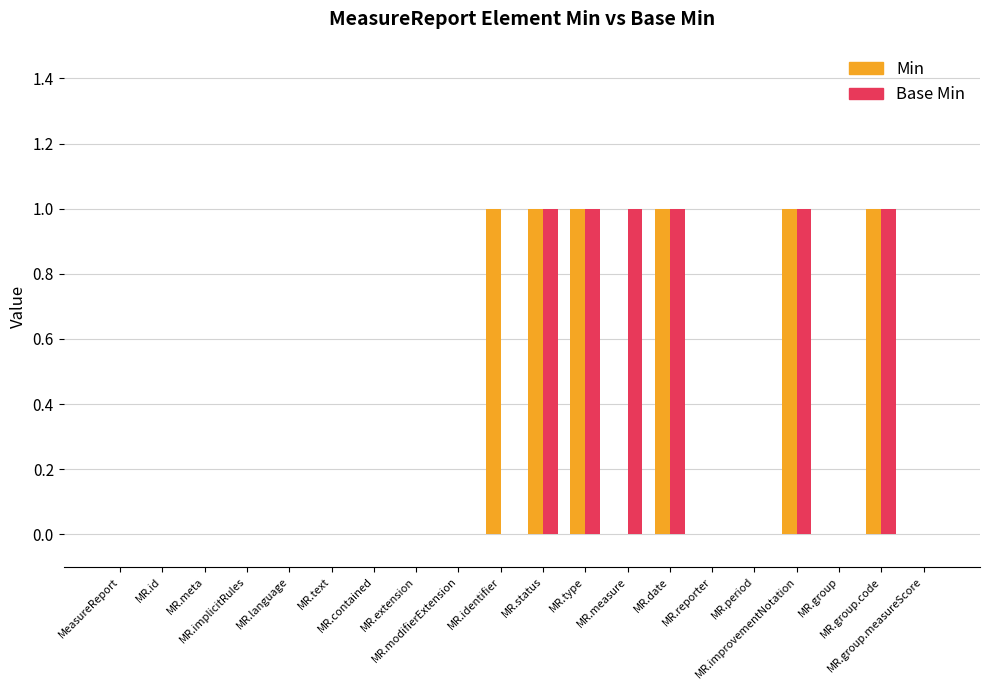

What is the highest value of the Min series?

1